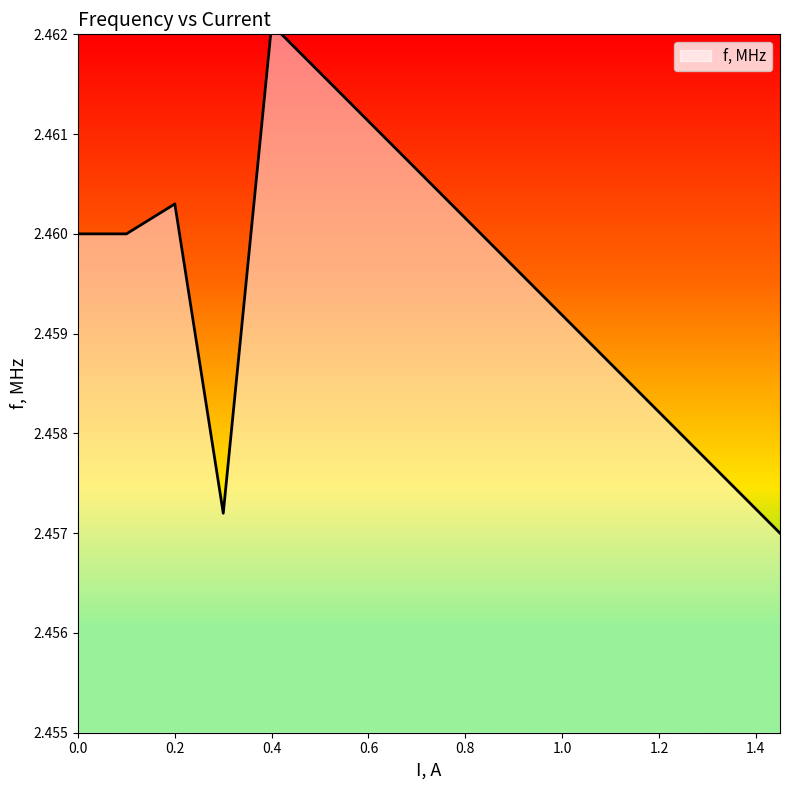

True or false: the data shows 0.9 at 0.2.

False